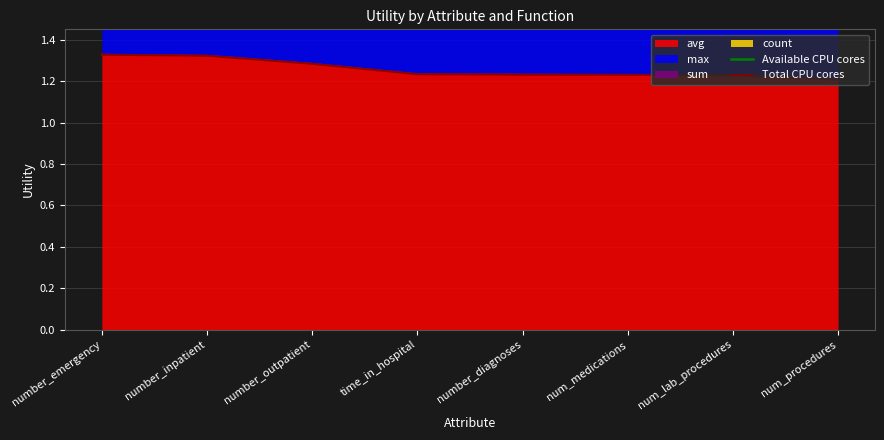

What is the label of the 2nd point from the left?

number_inpatient